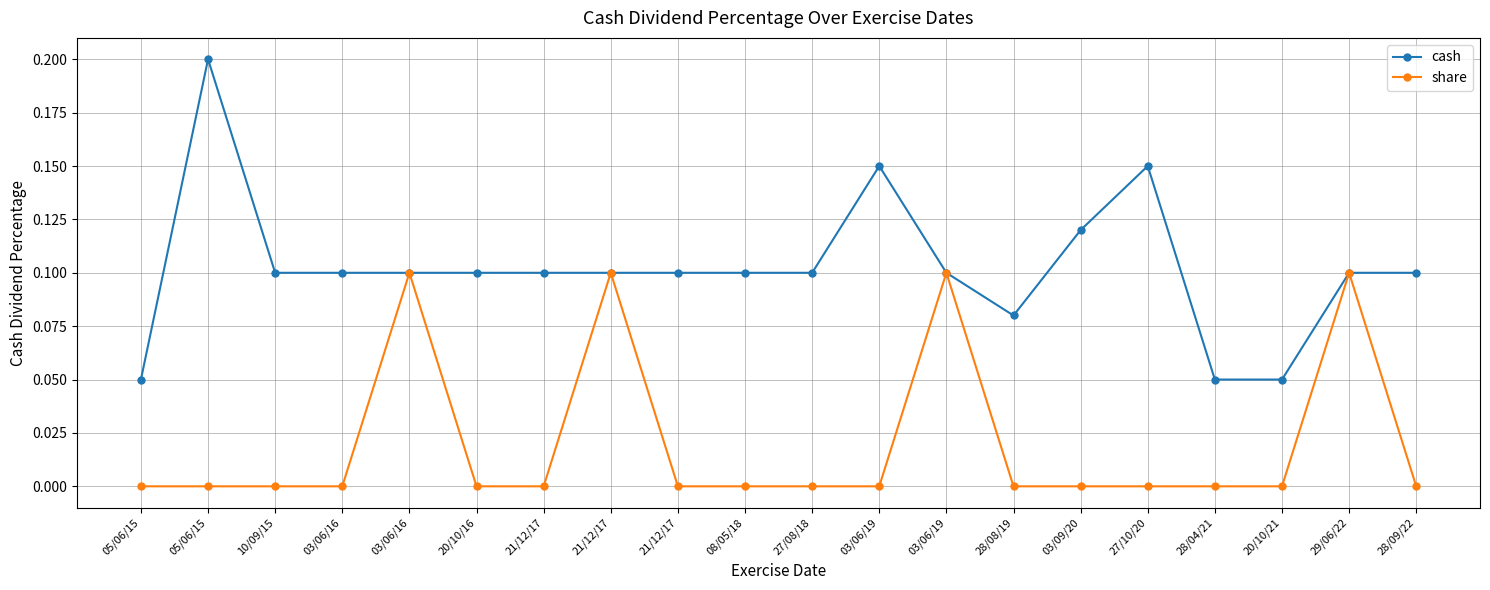

How many distinct data groups are displayed?

2